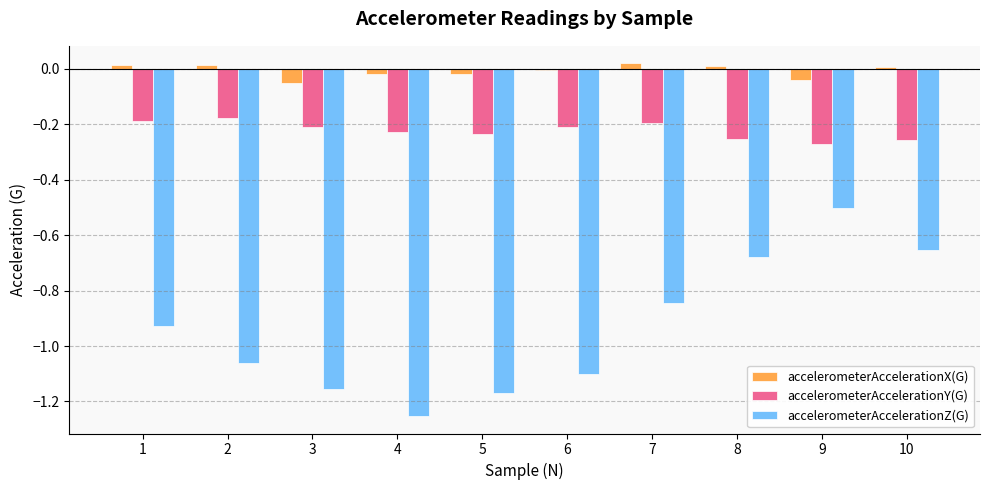

How many series are shown in this chart?

3